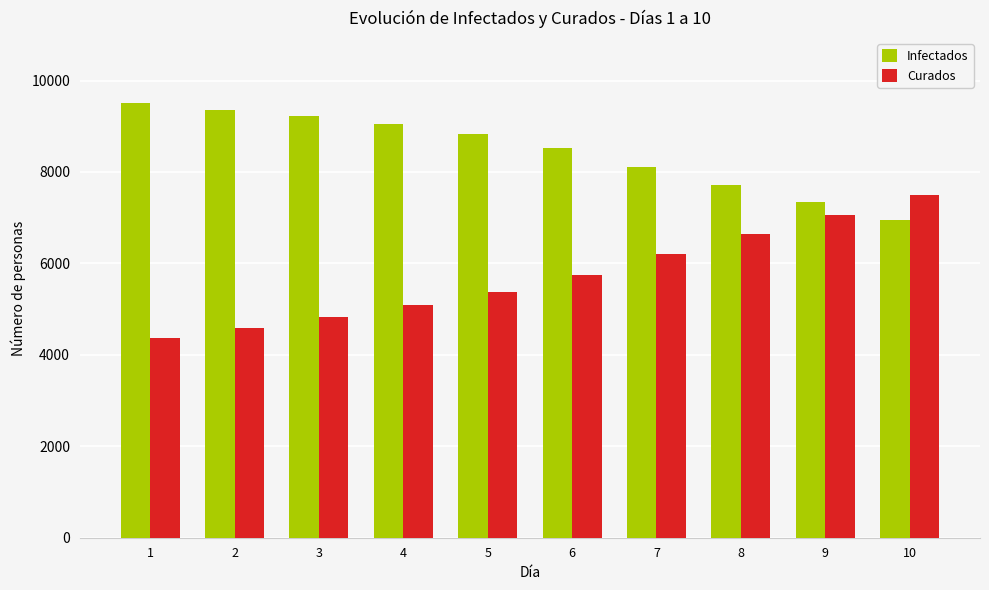

What value does the Infectados series have at 5?

8832